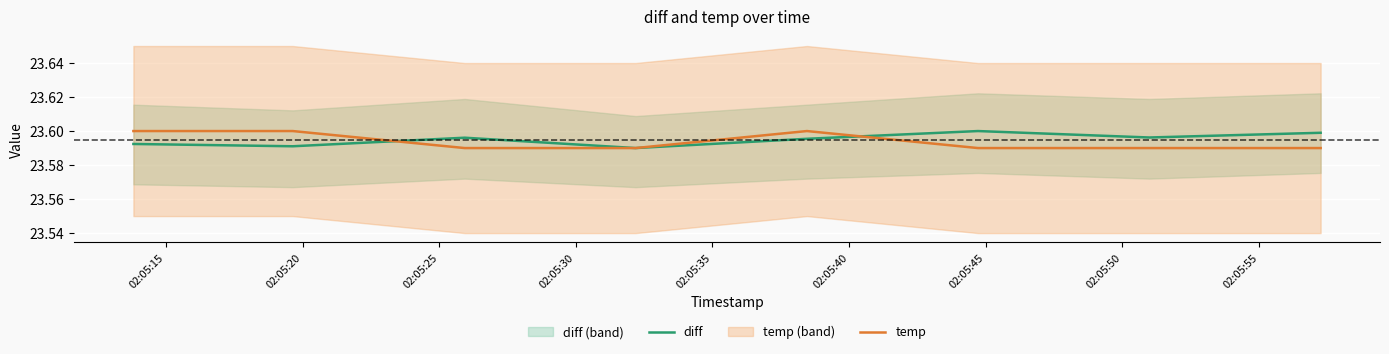

How many interior local peaks does the temp series have?

1